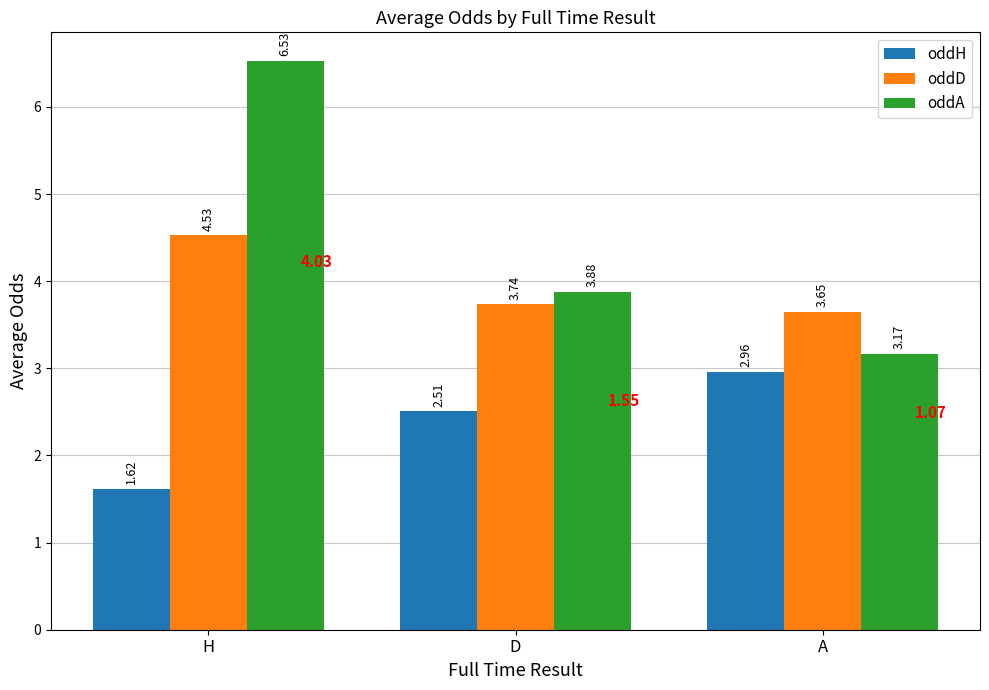

Is the value of oddD at D greater than the value of oddA at H?

No